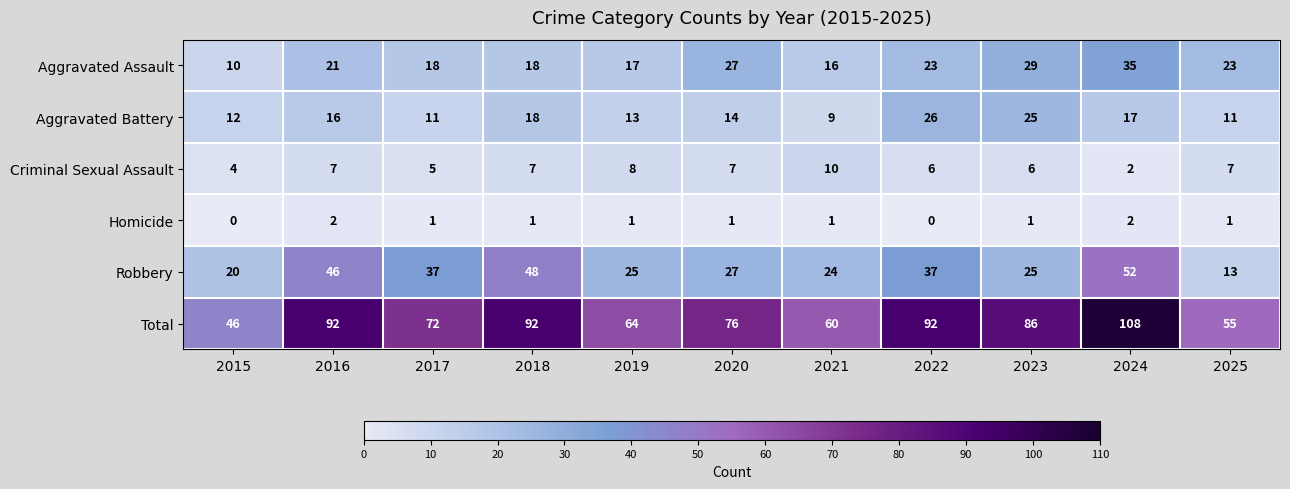

What is the spread (max minus min) of values at 2016?

90